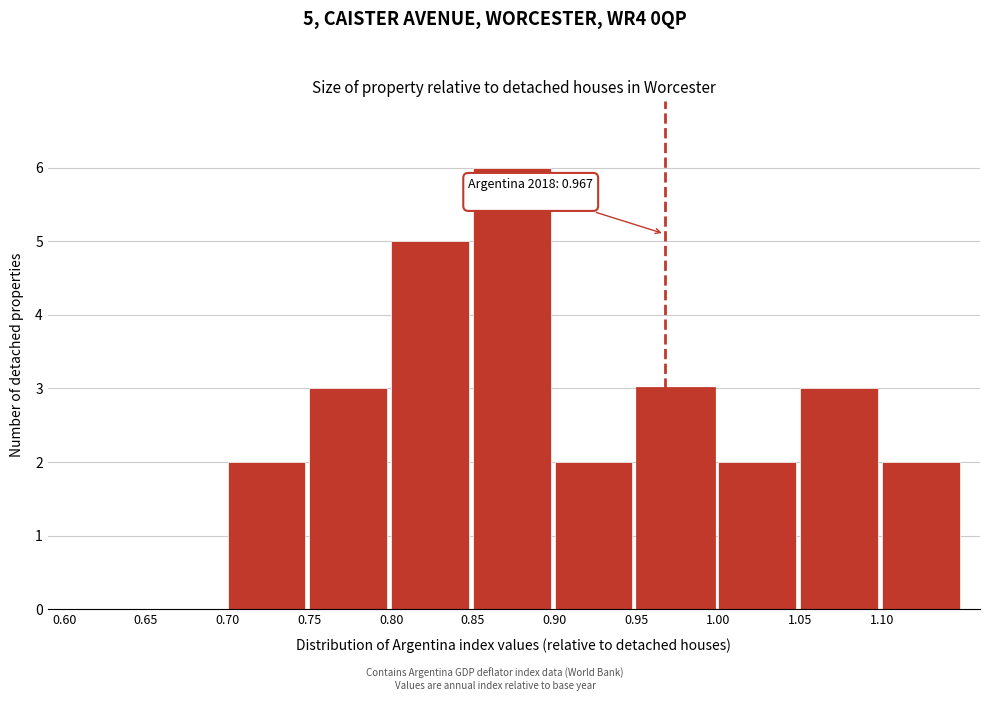

Over which range of the x-axis is the bar tallest?

0.85 to 0.90